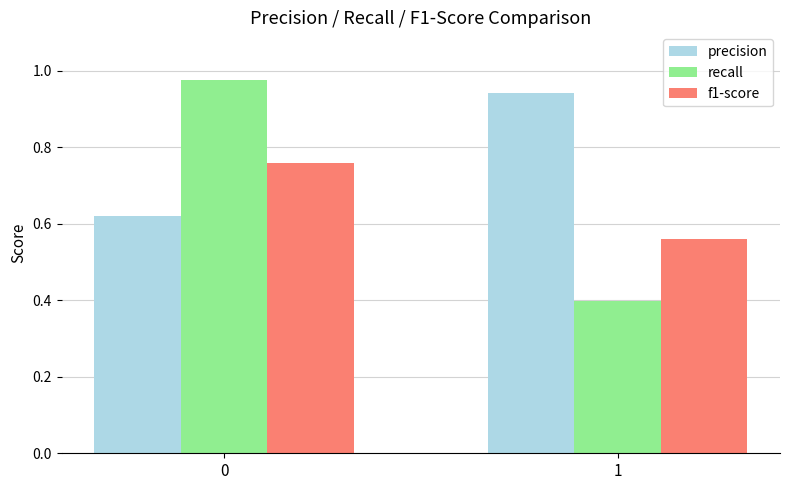

What is the sum of the f1-score values at 1 and 0?

1.3